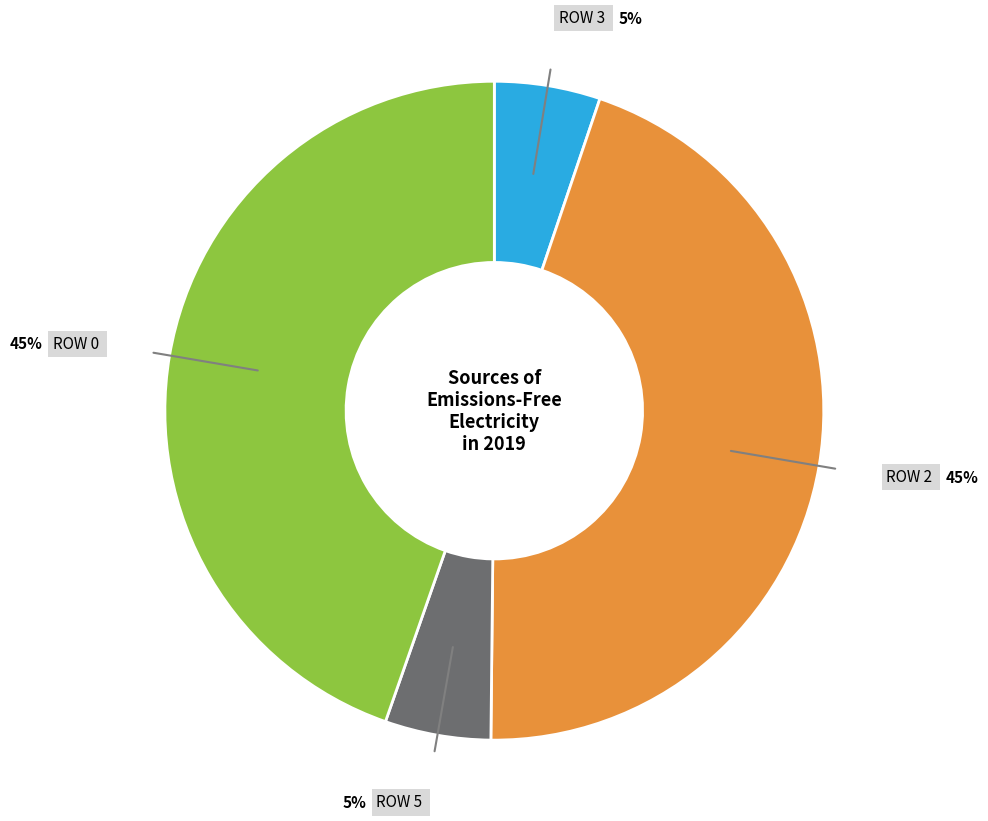

To the nearest percent, what is the difference between the largest and smallest slice percentages?

40%